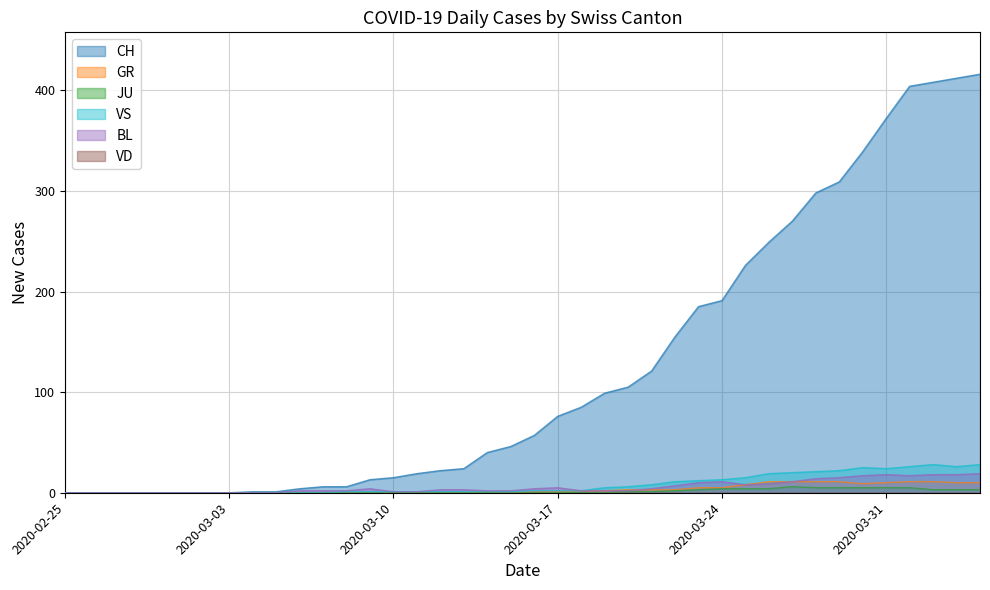

True or false: JU and GR intersect in this chart.

False